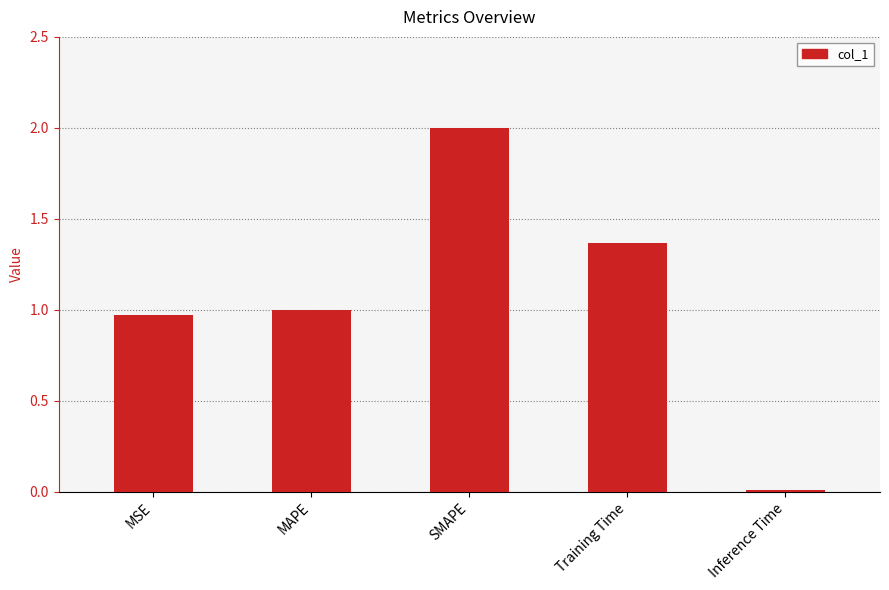

Where does the data first go above 1?

MAPE